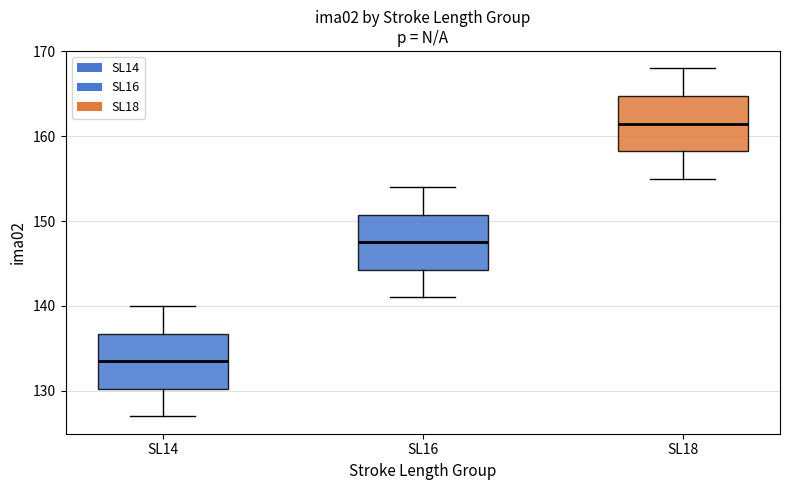

Reading left to right, transcribe this box plot: for each box, give where its median line is, the range the box spans, and where its two whiskers end, as read against the y-axis. The values are not printed on the chart, so give them approximately, as read against the axis.

SL14: median 134, box 130 to 137, whiskers 127 to 140
SL16: median 148, box 144 to 151, whiskers 141 to 154
SL18: median 162, box 158 to 165, whiskers 155 to 168